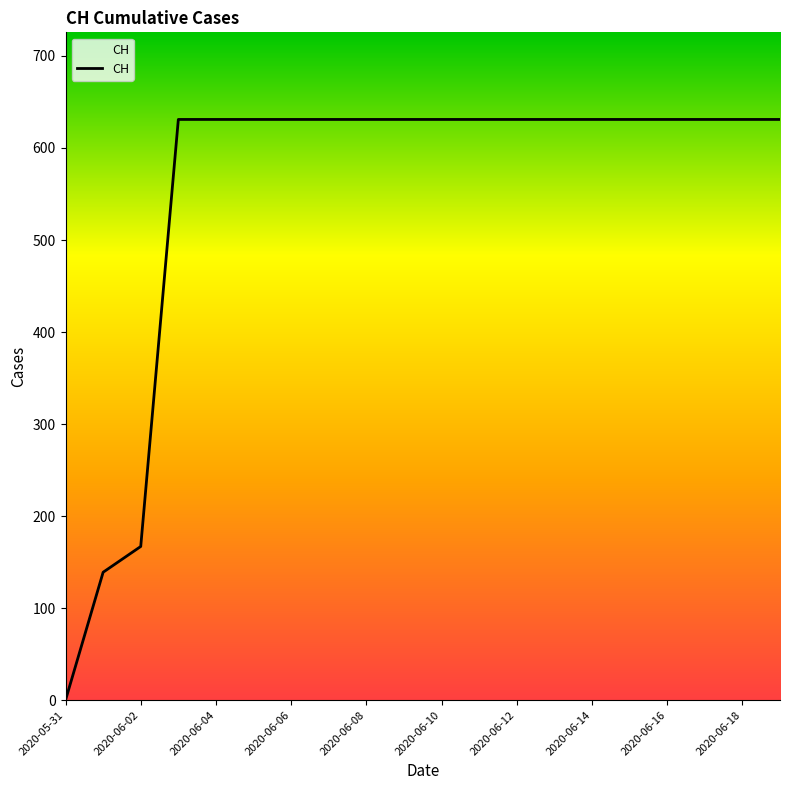

What is the maximum value shown in the chart?

631